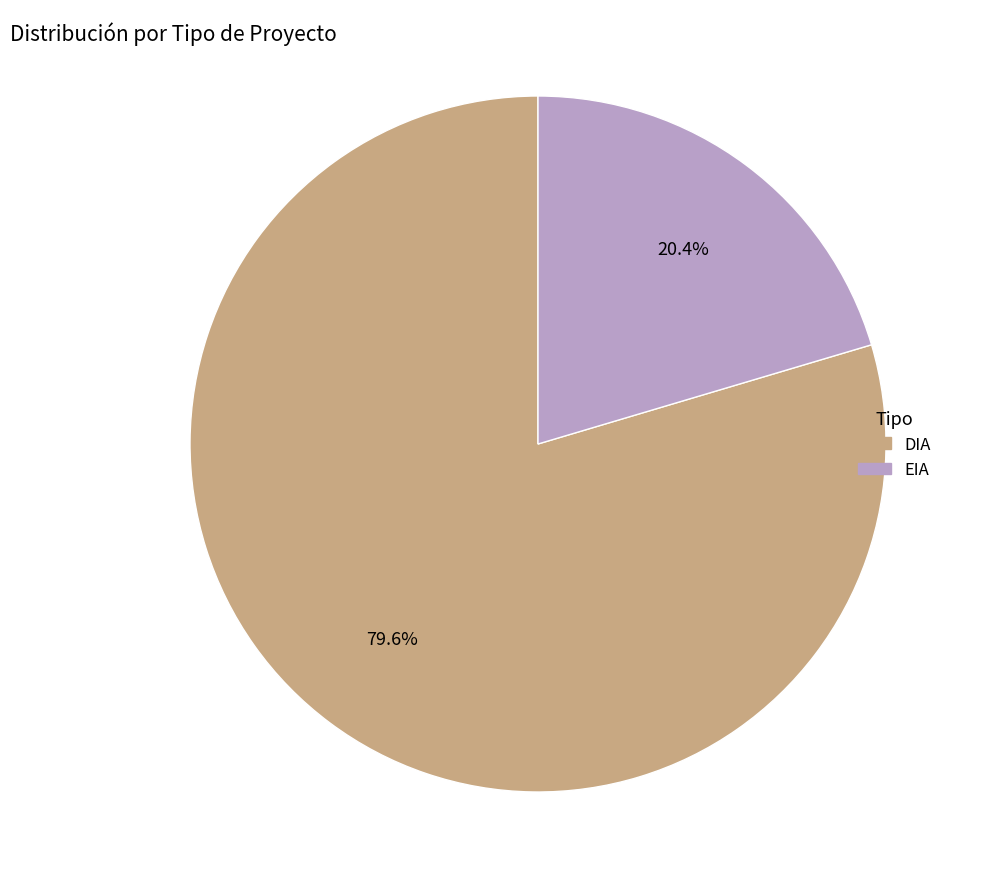

Which slice is the largest?

DIA